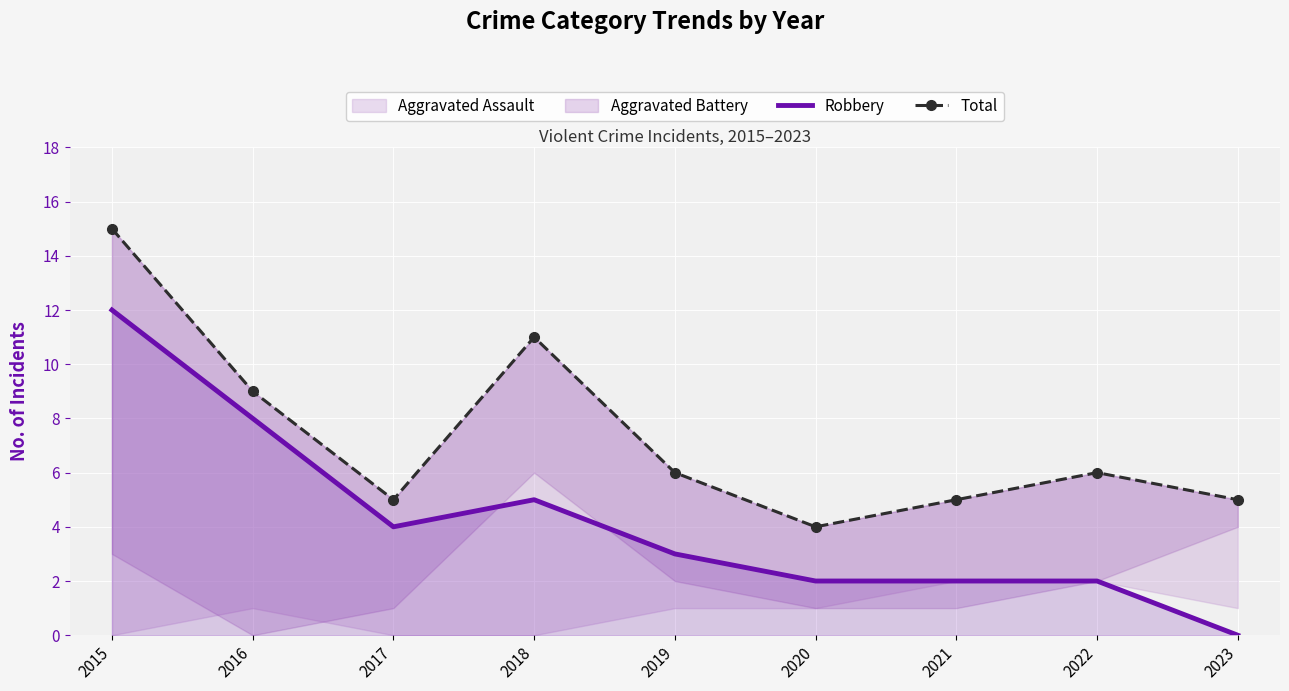

What is the highest value of the Robbery series?

12